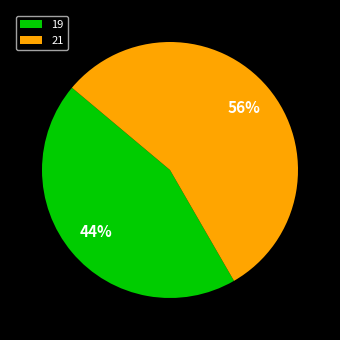

To the nearest percent, what is the combined percentage of 19 and 21?

100%